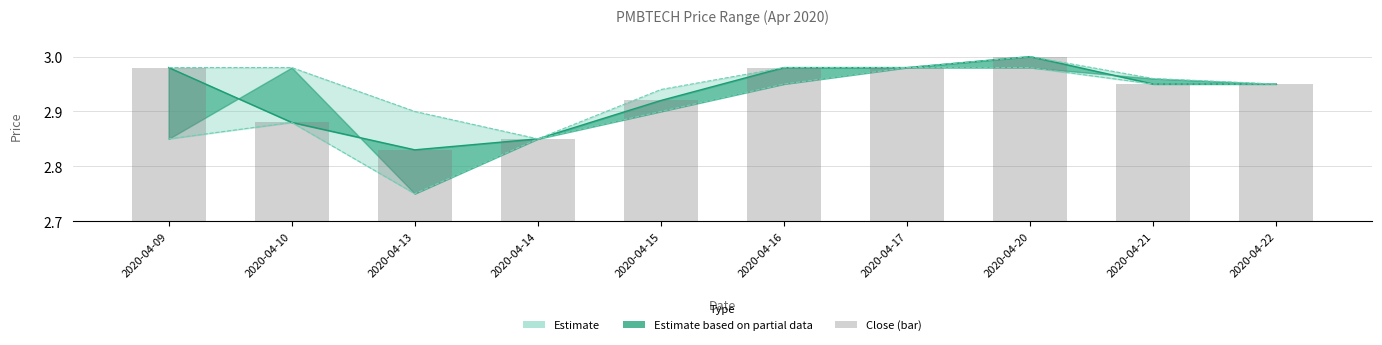

Count the values in the range 2 to 3.

10